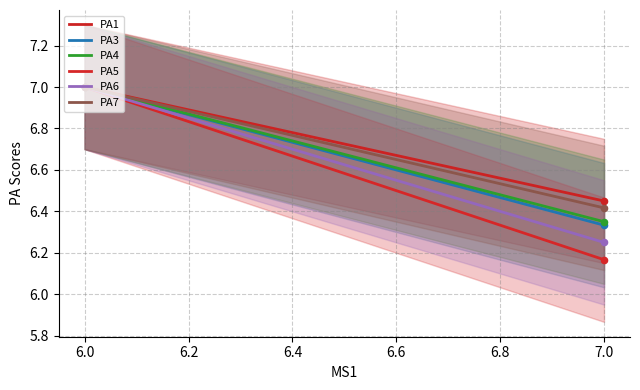

At how many categories does at least one series exceed 6?

2